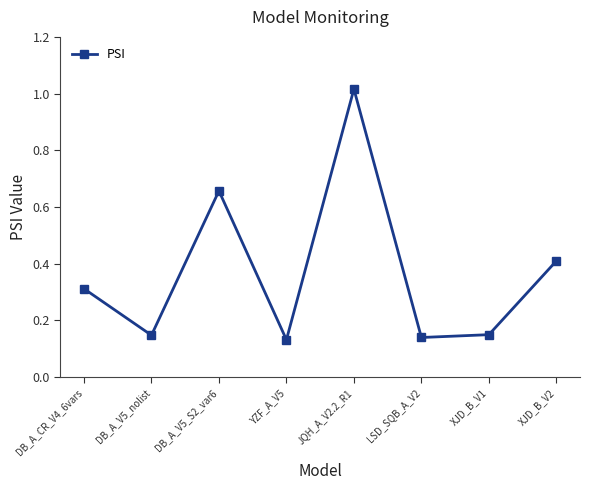

What is the label of the 7th point from the left?

XJD_B_V1